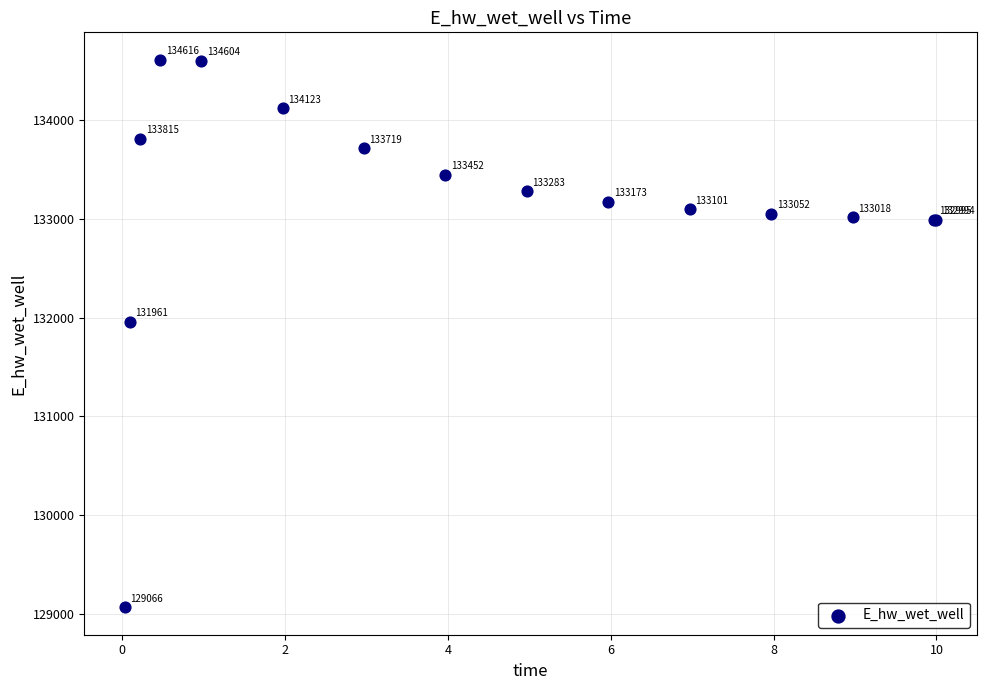

What Y value in the scatter plot is closest to 131840?

131961.4